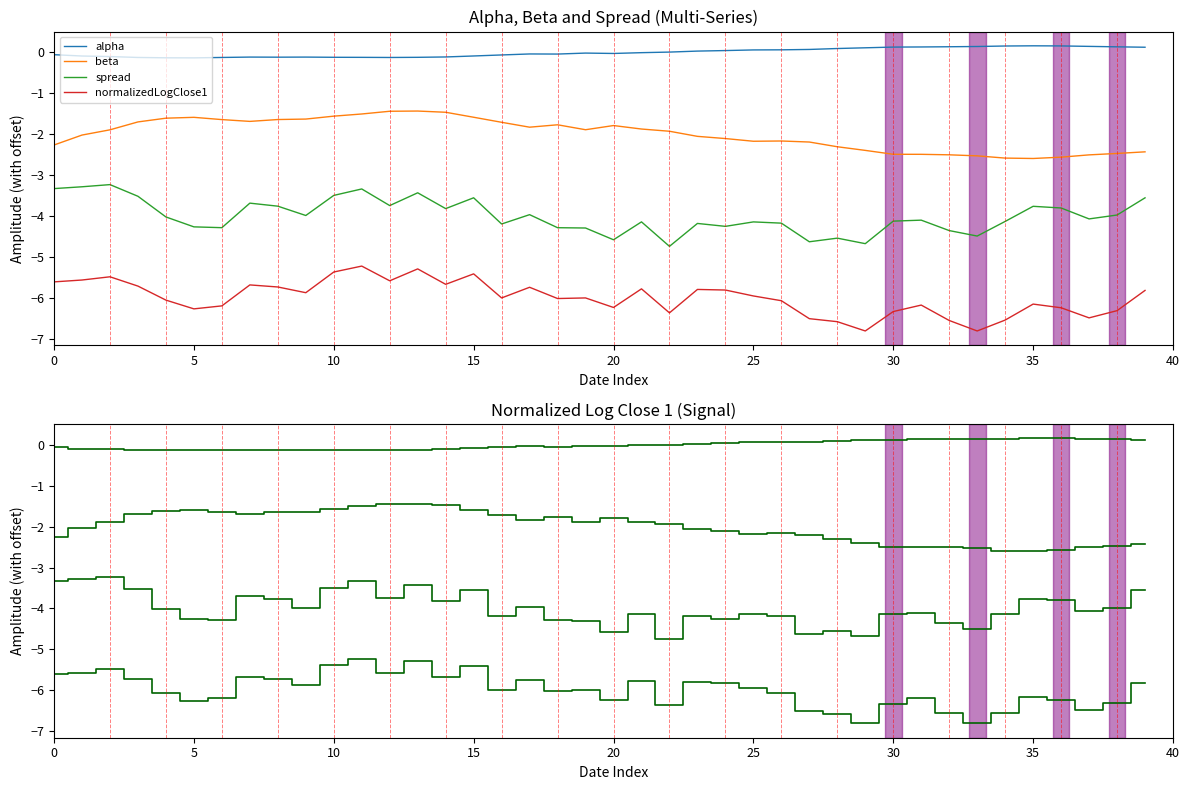

Where is the first local maximum for alpha?

35